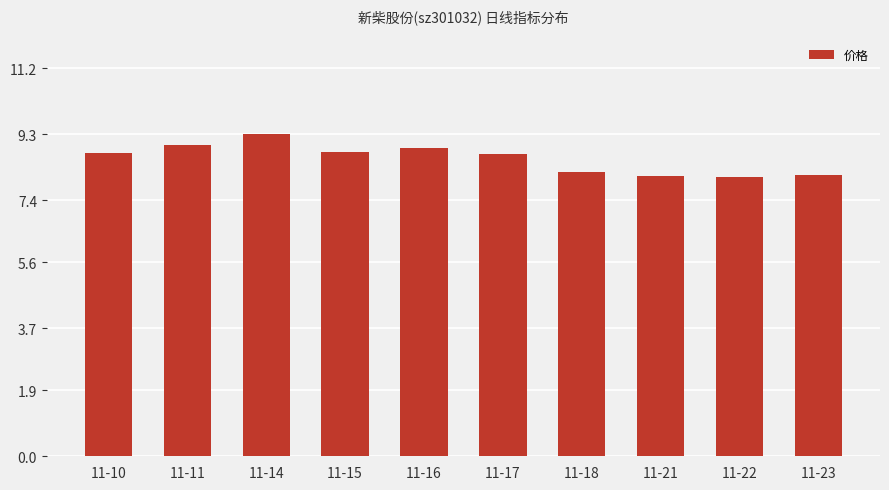

What is the change in value from 11-11 to 11-22?

-0.9